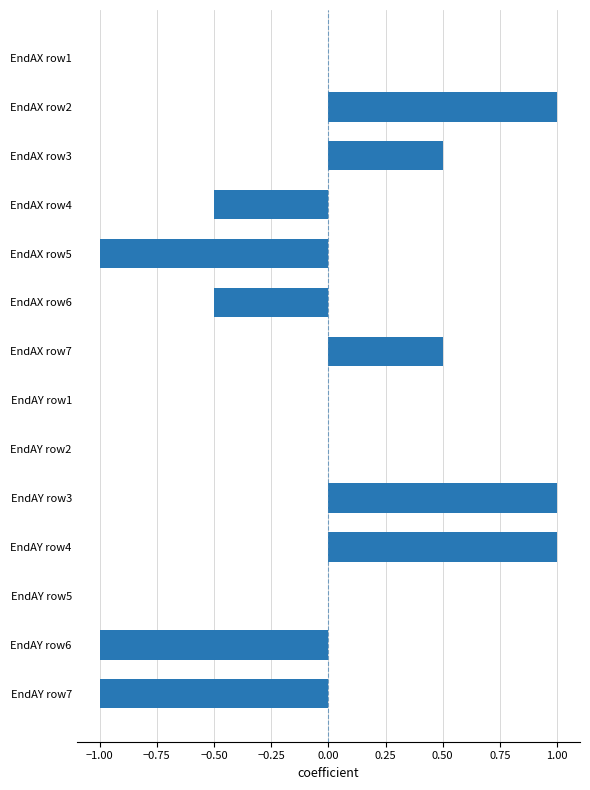

Between EndAX row1 and EndAY row6, which is larger?

EndAX row1